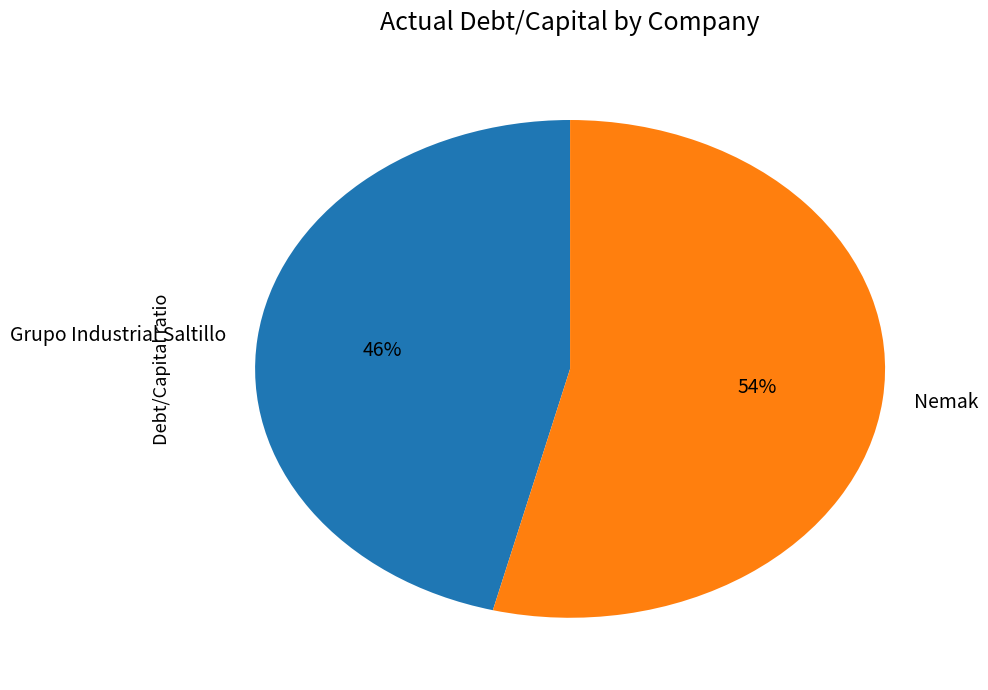

Count the number of slices in the pie.

2